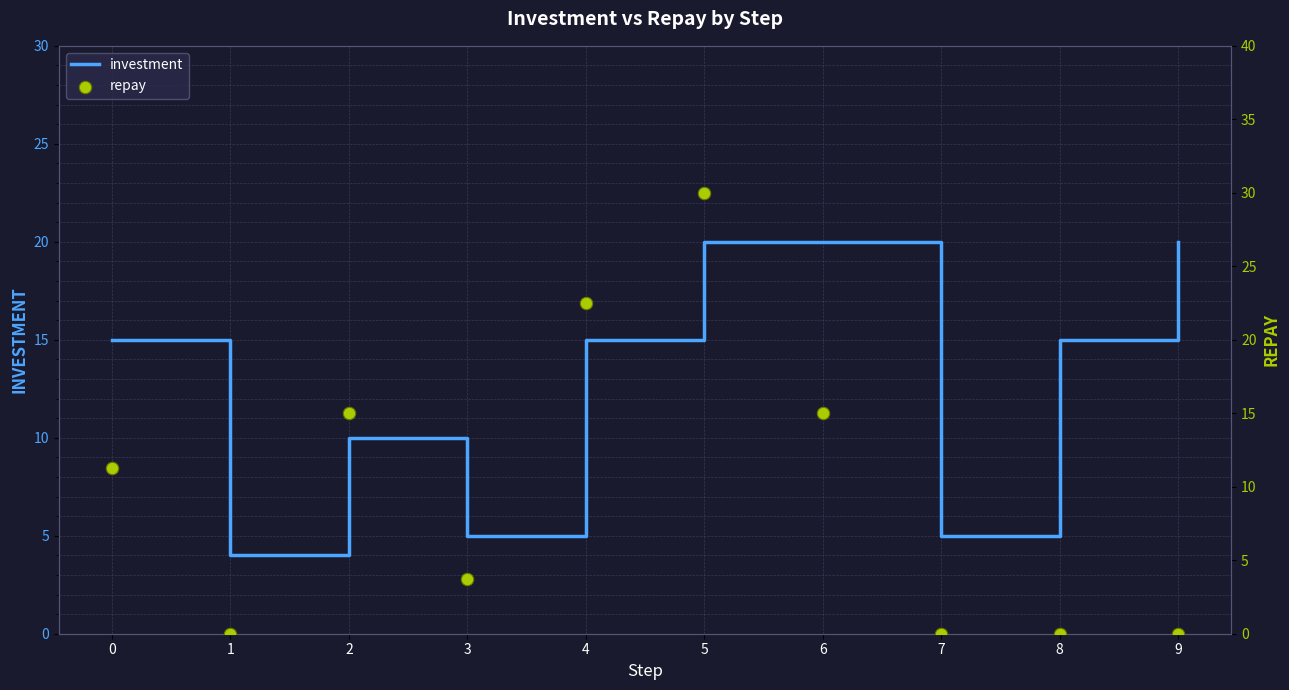

Which series reaches the minimum Y coordinate?

repay